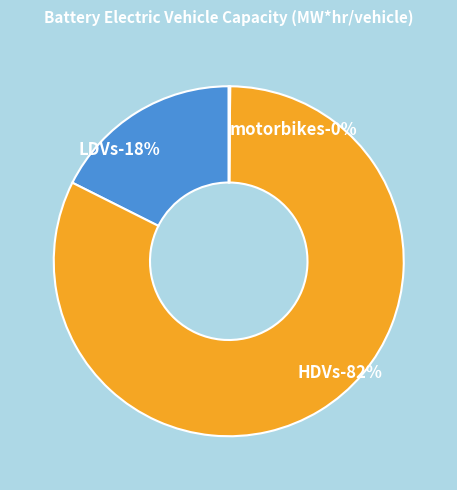

Is there a majority slice in this chart?

Yes